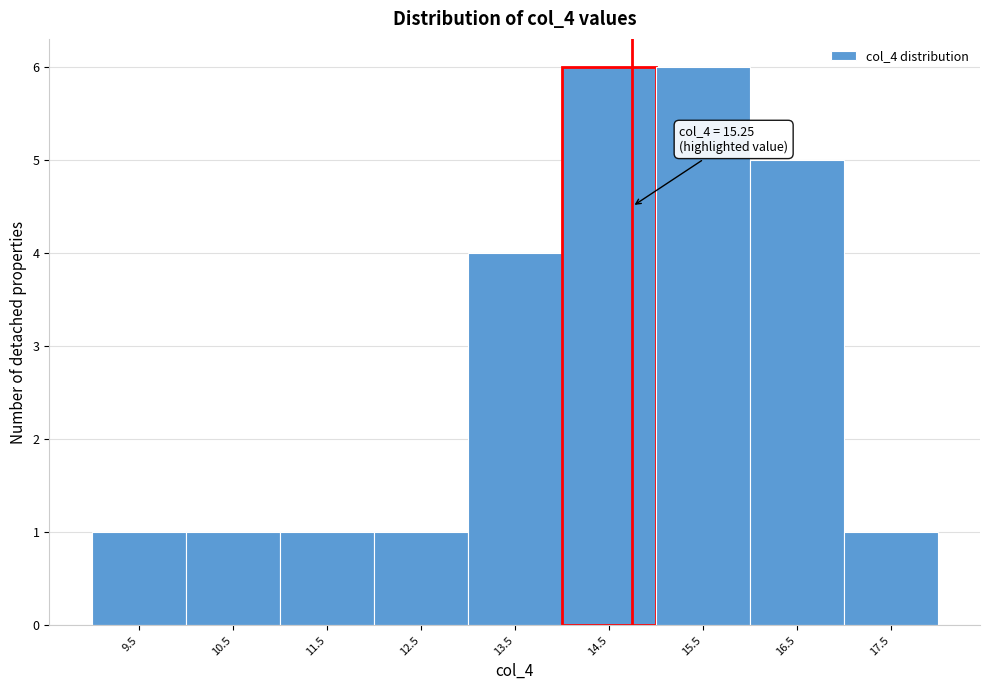

Reading left to right, what are all the values shown in this chart?

1	1	1	1	4	6	6	5	1